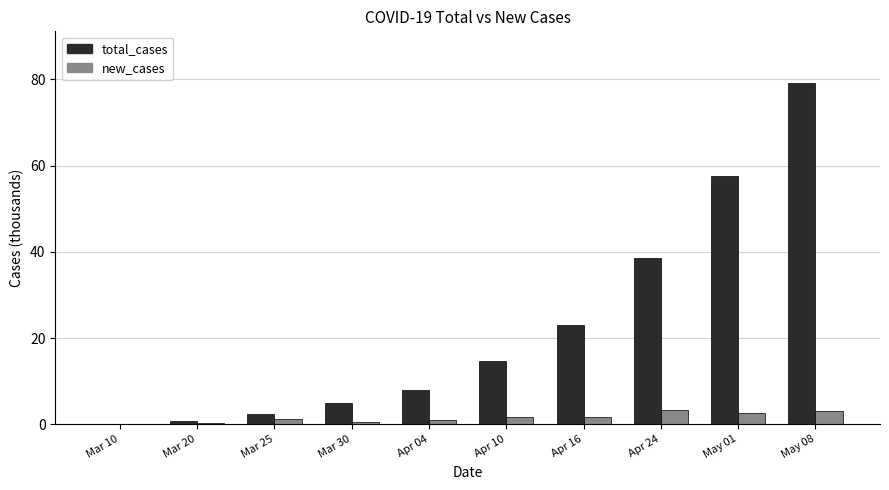

Which category has the highest value across all series?

May 08